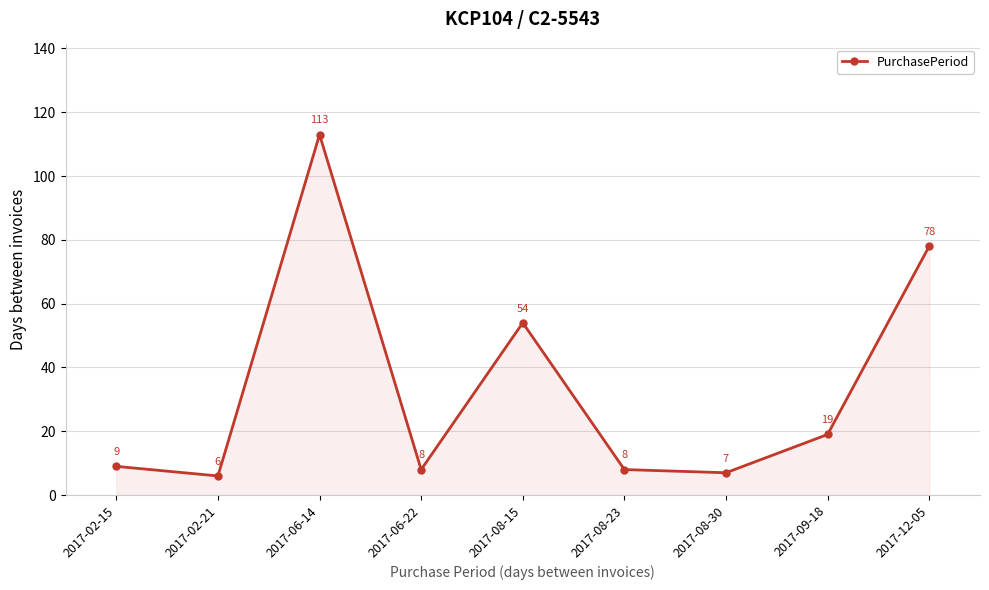

Between 2017-08-15 and 2017-06-14, which is larger?

2017-06-14